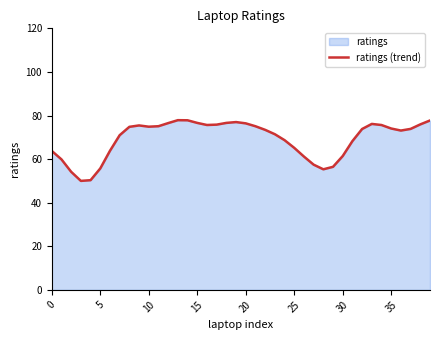

What is the difference between the maximum and minimum values?

27.9